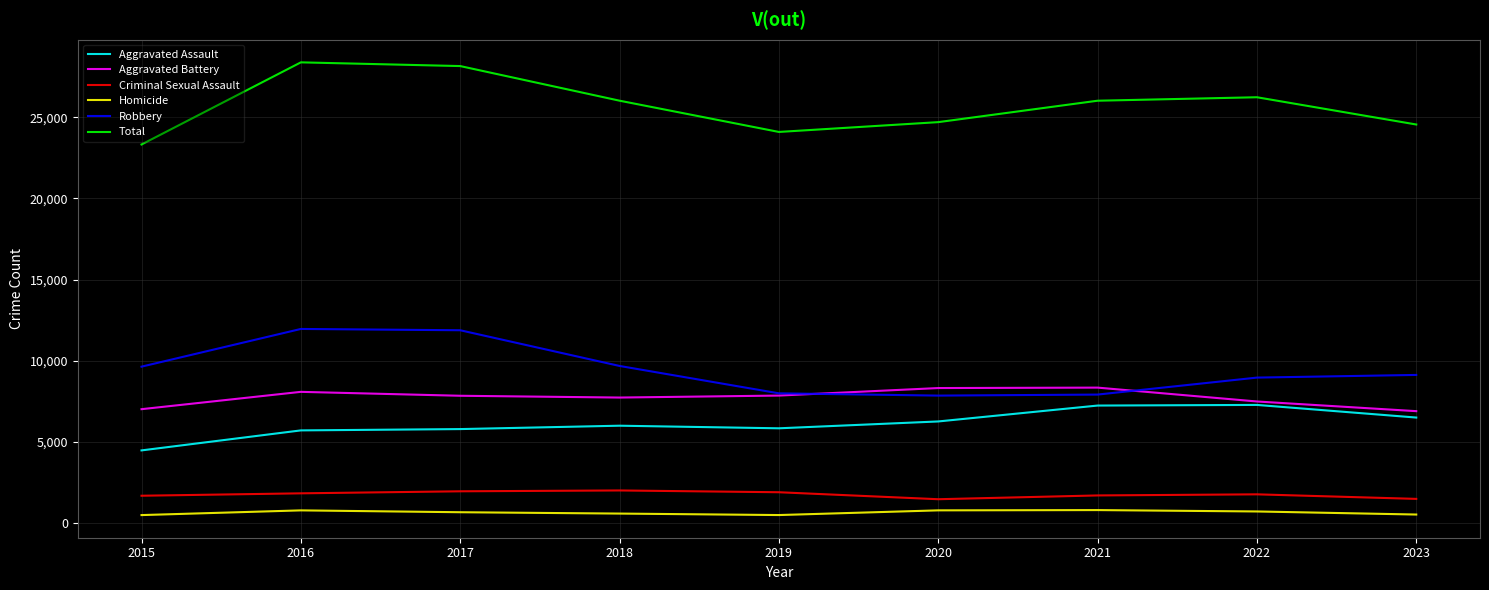

True or false: Homicide and Aggravated Assault cross at least once.

False